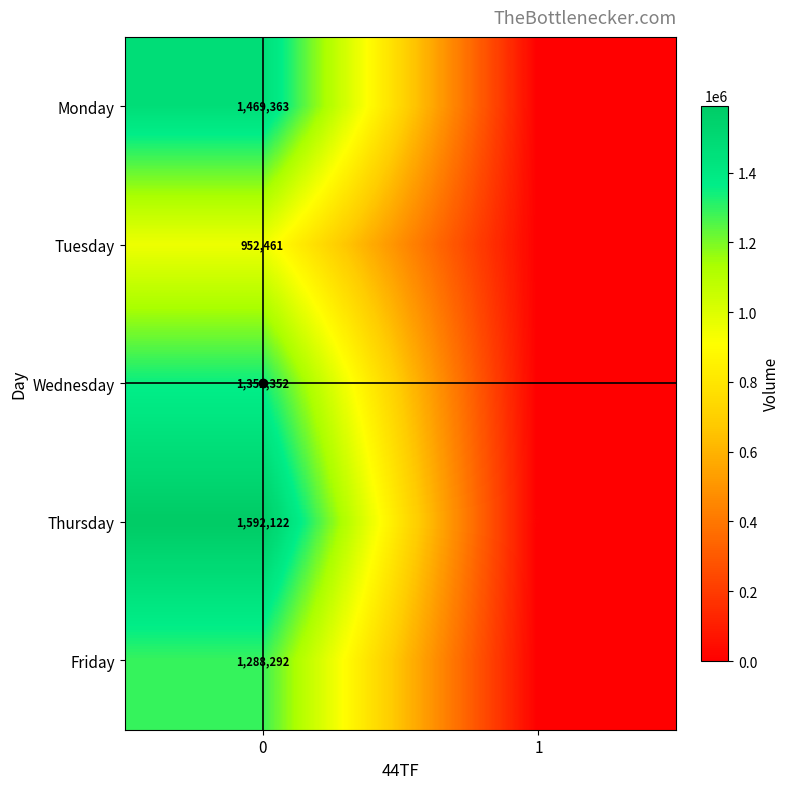

Is it true that Monday equals 1469363 at 0?

True